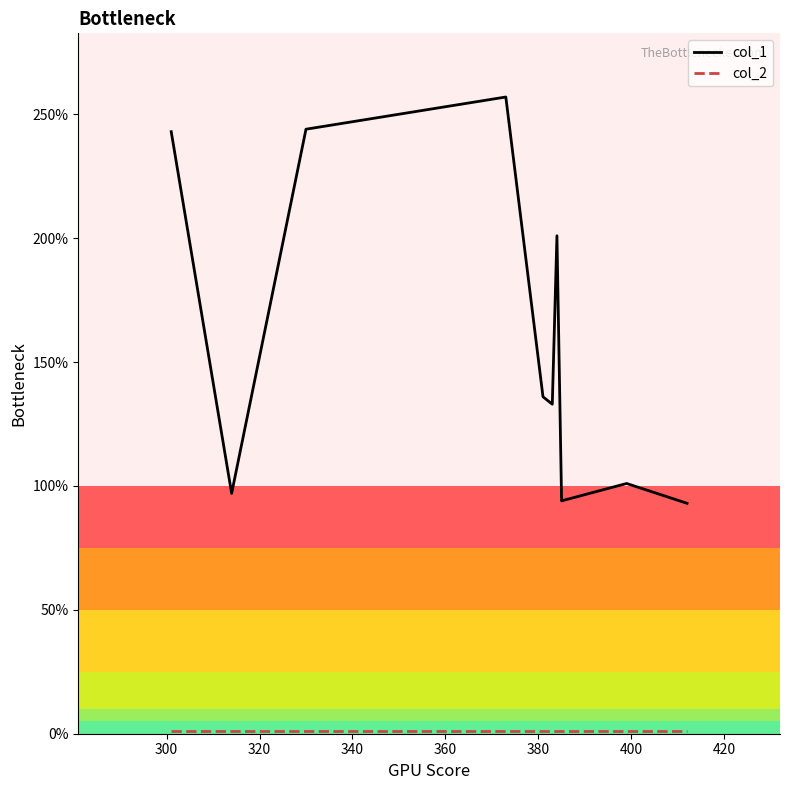

What is the minimum value shown in the chart?

1